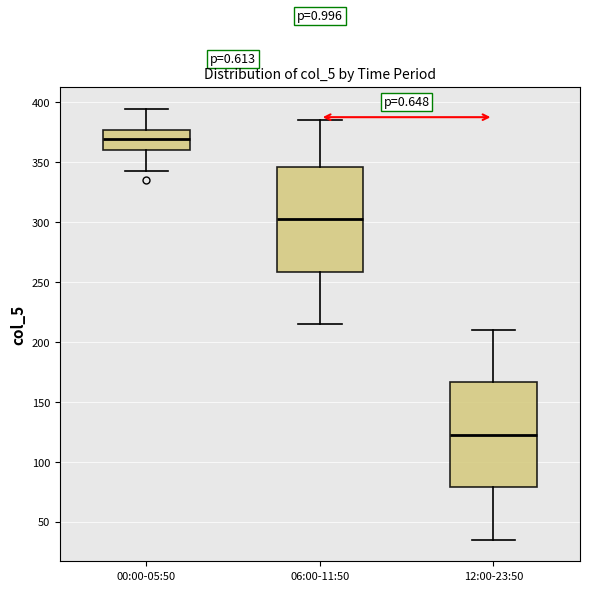

Where is the lower edge of the box for 00:00-05:50 on the y-axis? The values are not printed on the chart, so give them approximately, as read against the axis.

360